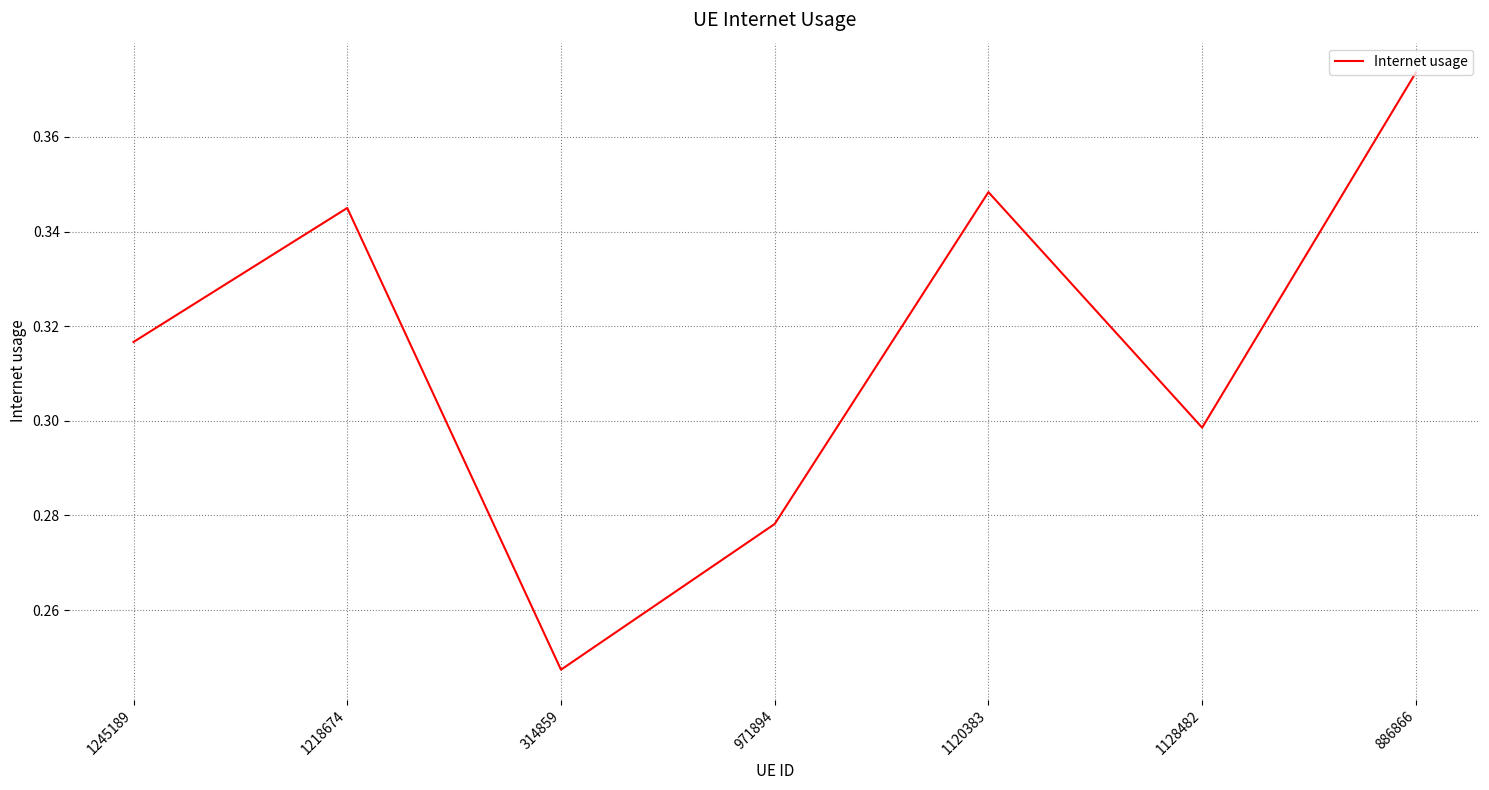

True or false: the data shows 0.5 at 886866.

False